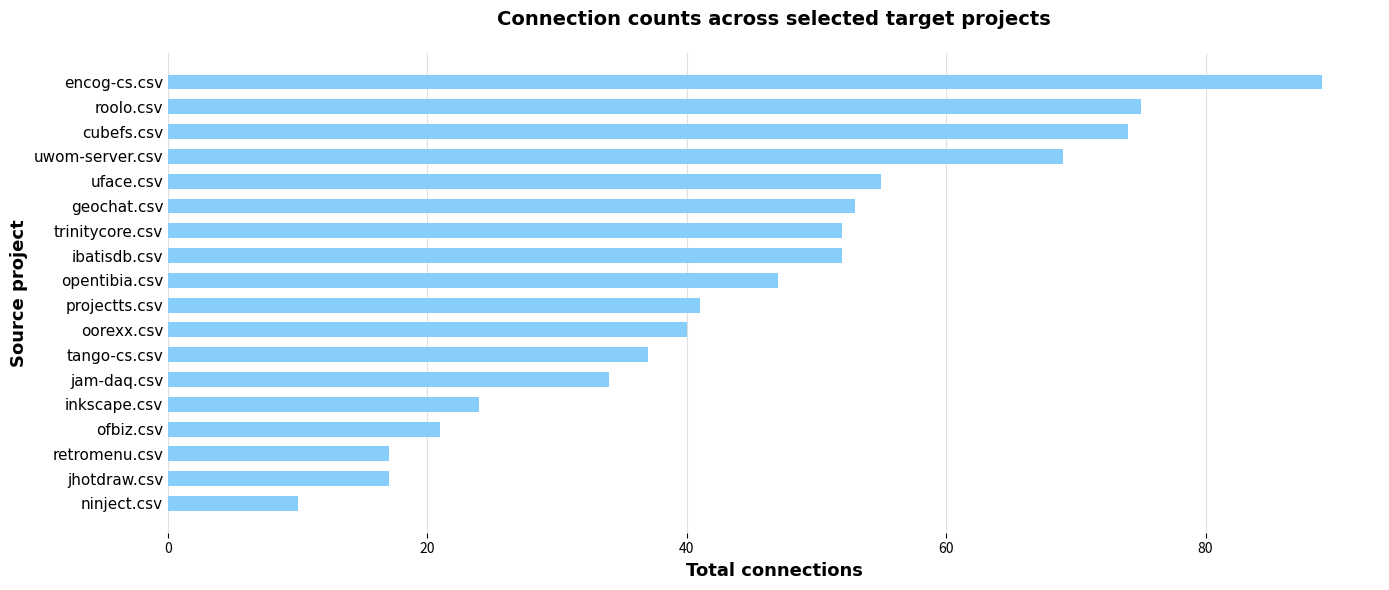

What is the minimum value shown in the chart?

10